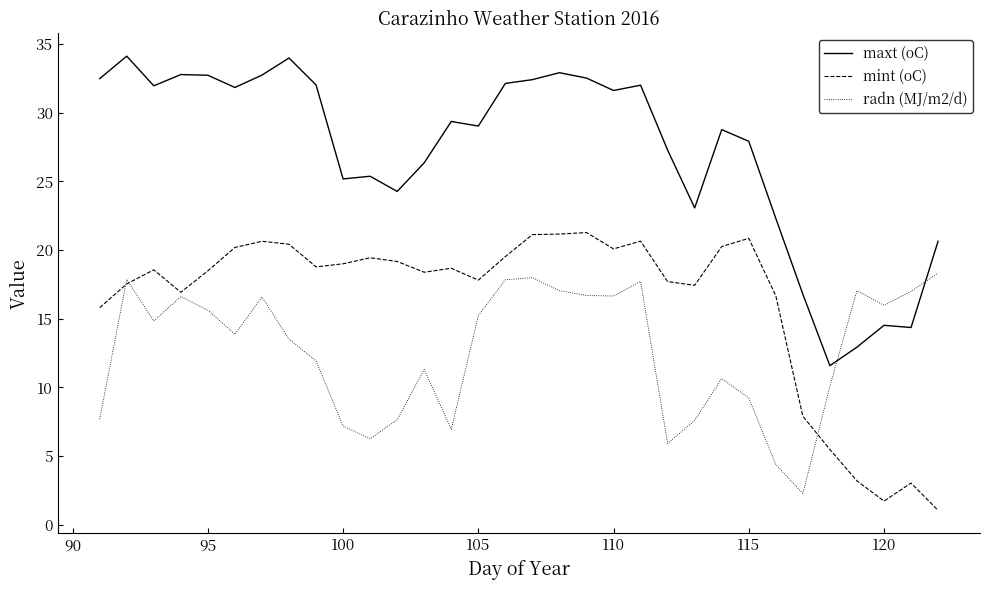

Is this an area chart (filled region under the line)?

No